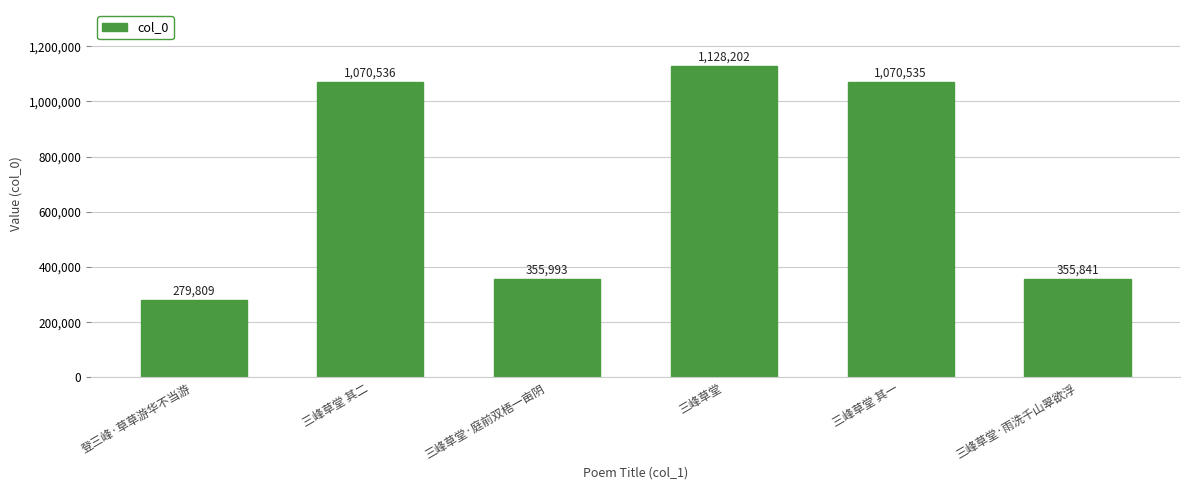

Reading left to right, list all the values displayed in this chart.

登三峰·草草游华不当游=279809	三峰草堂 其二=1070536	三峰草堂·庭前双梧一亩阴=355993	三峰草堂=1128202	三峰草堂 其一=1070535	三峰草堂·雨洗千山翠欲浮=355841